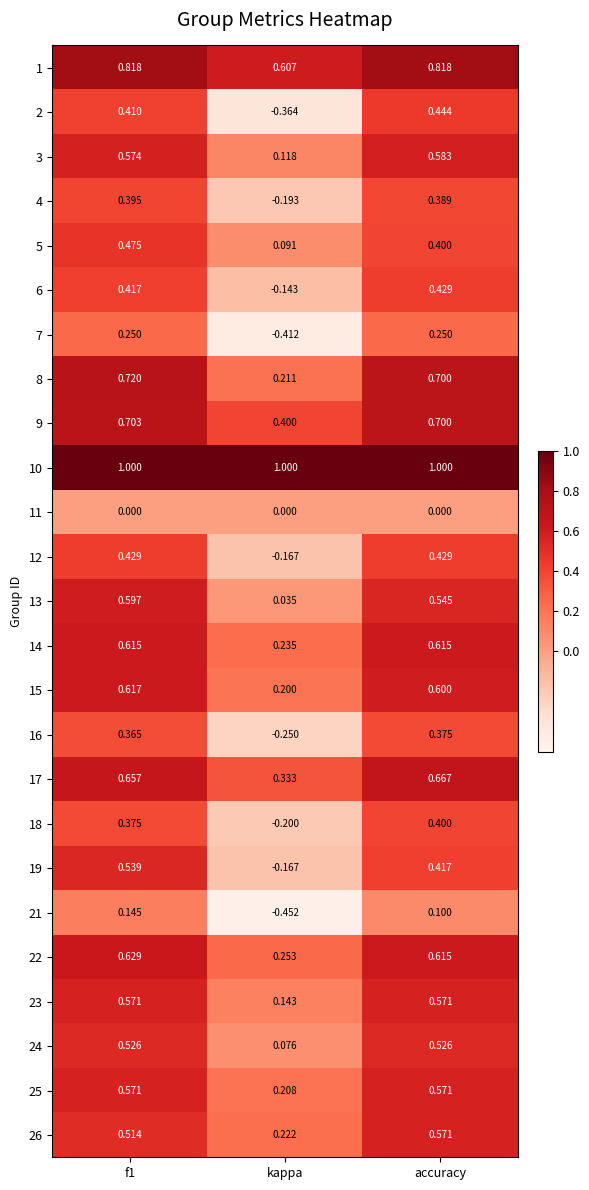

Which category has the lowest value across all series?

kappa